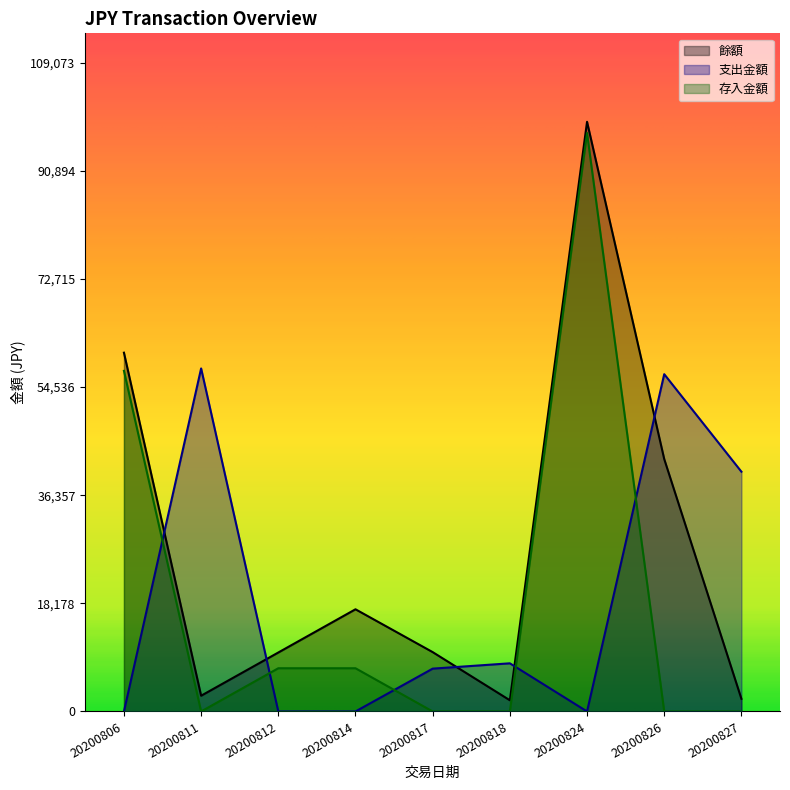

Is it true that 存入金額 equals 9857 at 20200812?

False